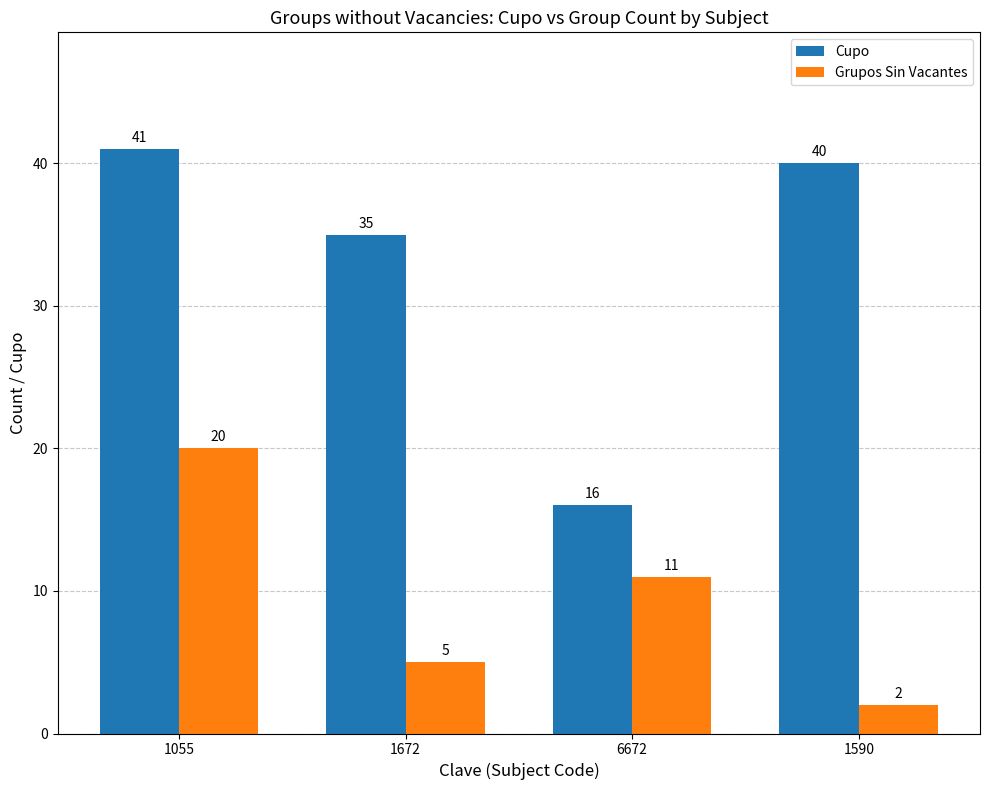

What is the approximate value of Grupos Sin Vacantes at 1590?

2